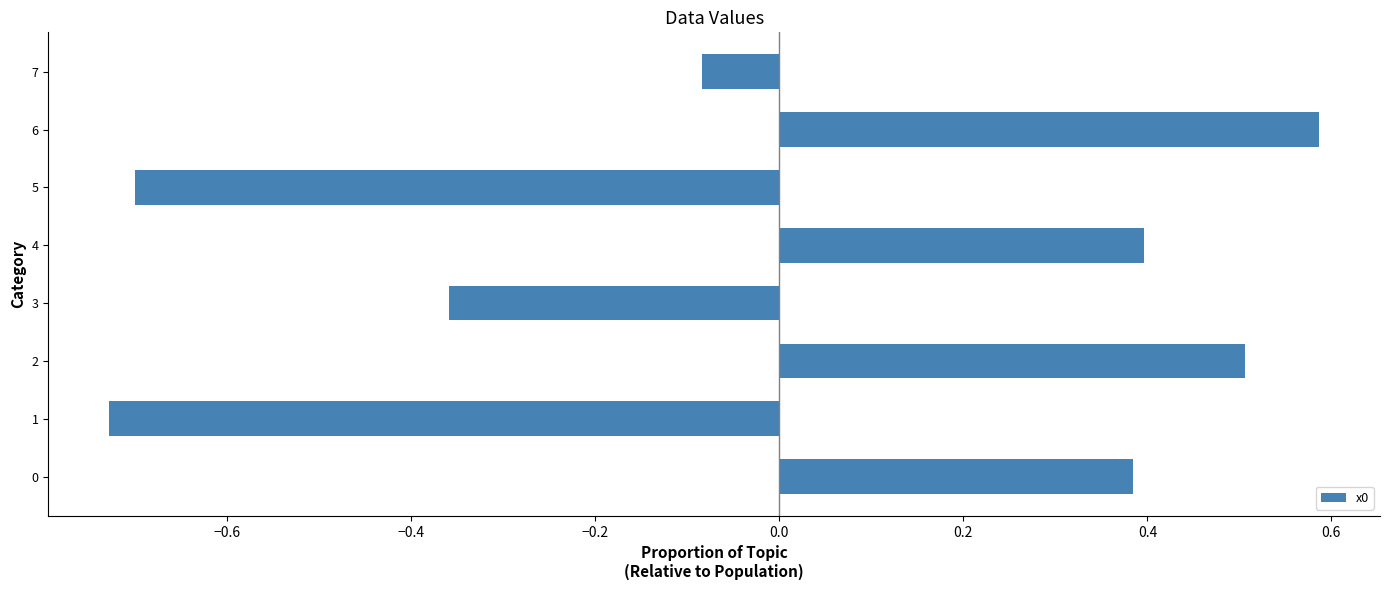

Which label corresponds to the largest value in the chart?

6